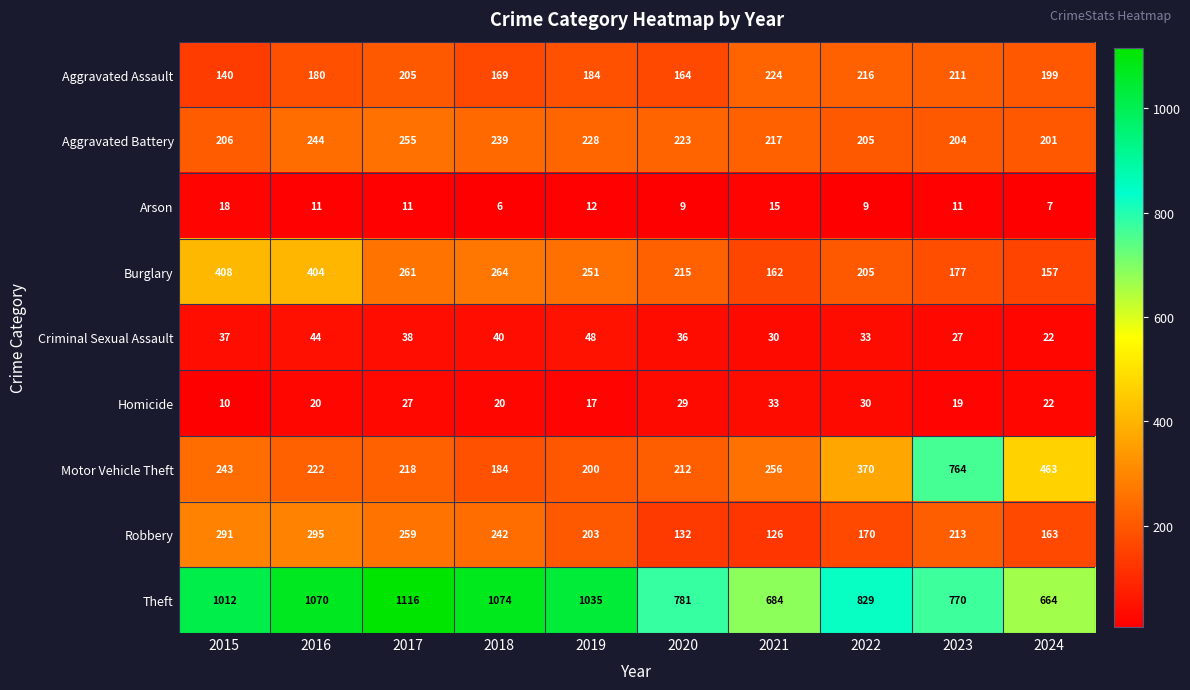

What is the spread (max minus min) of values at 2016?

1059